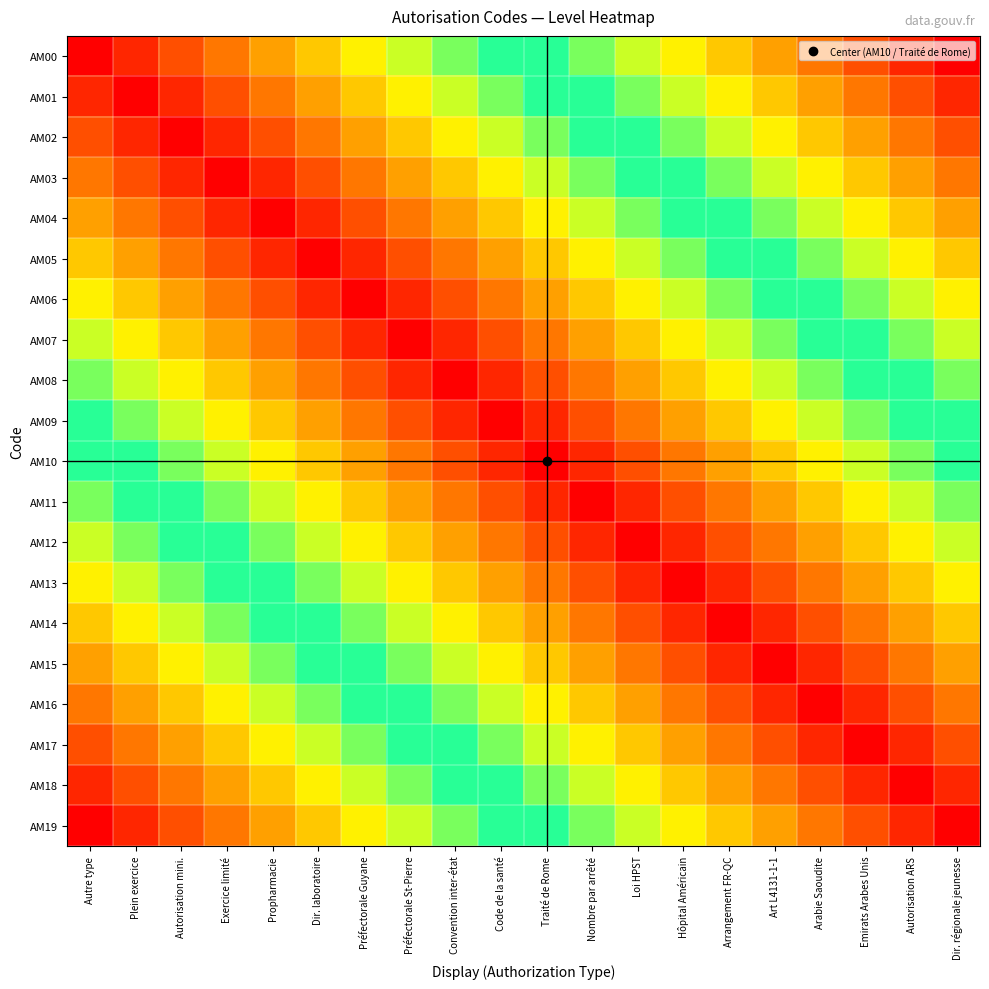

Reading right to left, what are all the values shown in this chart?

AM00: Dir. régionale jeunesse=1.0	Autorisation ARS=0.9	Emirats Arabes Unis=0.9	Arabie Saoudite=0.8	Art L4131-1-1=0.8	Arrangement FR-QC=0.7	Hôpital Américain=0.7	Loi HPST=0.6	Nombre par arrêté=0.6	Traité de Rome=0.5	Code de la santé=0.5	Convention inter-état=0.4	Préfectorale St-Pierre=0.4	Préfectorale Guyane=0.3	Dir. laboratoire=0.3	Propharmacie=0.2	Exercice limité=0.2	Autorisation mini.=0.1	Plein exercice=0.1	Autre type=0.0
AM01: Dir. régionale jeunesse=0.9	Autorisation ARS=0.9	Emirats Arabes Unis=0.8	Arabie Saoudite=0.8	Art L4131-1-1=0.7	Arrangement FR-QC=0.7	Hôpital Américain=0.6	Loi HPST=0.6	Nombre par arrêté=0.5	Traité de Rome=0.5	Code de la santé=0.4	Convention inter-état=0.4	Préfectorale St-Pierre=0.3	Préfectorale Guyane=0.3	Dir. laboratoire=0.2	Propharmacie=0.2	Exercice limité=0.1	Autorisation mini.=0.1	Plein exercice=0.0	Autre type=0.1
AM02: Dir. régionale jeunesse=0.9	Autorisation ARS=0.8	Emirats Arabes Unis=0.8	Arabie Saoudite=0.7	Art L4131-1-1=0.7	Arrangement FR-QC=0.6	Hôpital Américain=0.6	Loi HPST=0.5	Nombre par arrêté=0.5	Traité de Rome=0.4	Code de la santé=0.4	Convention inter-état=0.3	Préfectorale St-Pierre=0.3	Préfectorale Guyane=0.2	Dir. laboratoire=0.2	Propharmacie=0.1	Exercice limité=0.1	Autorisation mini.=0.0	Plein exercice=0.1	Autre type=0.1
AM03: Dir. régionale jeunesse=0.8	Autorisation ARS=0.8	Emirats Arabes Unis=0.7	Arabie Saoudite=0.7	Art L4131-1-1=0.6	Arrangement FR-QC=0.6	Hôpital Américain=0.5	Loi HPST=0.5	Nombre par arrêté=0.4	Traité de Rome=0.4	Code de la santé=0.3	Convention inter-état=0.3	Préfectorale St-Pierre=0.2	Préfectorale Guyane=0.2	Dir. laboratoire=0.1	Propharmacie=0.1	Exercice limité=0.0	Autorisation mini.=0.1	Plein exercice=0.1	Autre type=0.2
AM04: Dir. régionale jeunesse=0.8	Autorisation ARS=0.7	Emirats Arabes Unis=0.7	Arabie Saoudite=0.6	Art L4131-1-1=0.6	Arrangement FR-QC=0.5	Hôpital Américain=0.5	Loi HPST=0.4	Nombre par arrêté=0.4	Traité de Rome=0.3	Code de la santé=0.3	Convention inter-état=0.2	Préfectorale St-Pierre=0.2	Préfectorale Guyane=0.1	Dir. laboratoire=0.1	Propharmacie=0.0	Exercice limité=0.1	Autorisation mini.=0.1	Plein exercice=0.2	Autre type=0.2
AM05: Dir. régionale jeunesse=0.7	Autorisation ARS=0.7	Emirats Arabes Unis=0.6	Arabie Saoudite=0.6	Art L4131-1-1=0.5	Arrangement FR-QC=0.5	Hôpital Américain=0.4	Loi HPST=0.4	Nombre par arrêté=0.3	Traité de Rome=0.3	Code de la santé=0.2	Convention inter-état=0.2	Préfectorale St-Pierre=0.1	Préfectorale Guyane=0.1	Dir. laboratoire=0.0	Propharmacie=0.1	Exercice limité=0.1	Autorisation mini.=0.2	Plein exercice=0.2	Autre type=0.3
AM06: Dir. régionale jeunesse=0.7	Autorisation ARS=0.6	Emirats Arabes Unis=0.6	Arabie Saoudite=0.5	Art L4131-1-1=0.5	Arrangement FR-QC=0.4	Hôpital Américain=0.4	Loi HPST=0.3	Nombre par arrêté=0.3	Traité de Rome=0.2	Code de la santé=0.2	Convention inter-état=0.1	Préfectorale St-Pierre=0.1	Préfectorale Guyane=0.0	Dir. laboratoire=0.1	Propharmacie=0.1	Exercice limité=0.2	Autorisation mini.=0.2	Plein exercice=0.3	Autre type=0.3
AM07: Dir. régionale jeunesse=0.6	Autorisation ARS=0.6	Emirats Arabes Unis=0.5	Arabie Saoudite=0.5	Art L4131-1-1=0.4	Arrangement FR-QC=0.4	Hôpital Américain=0.3	Loi HPST=0.3	Nombre par arrêté=0.2	Traité de Rome=0.2	Code de la santé=0.1	Convention inter-état=0.1	Préfectorale St-Pierre=0.0	Préfectorale Guyane=0.1	Dir. laboratoire=0.1	Propharmacie=0.2	Exercice limité=0.2	Autorisation mini.=0.3	Plein exercice=0.3	Autre type=0.4
AM08: Dir. régionale jeunesse=0.6	Autorisation ARS=0.5	Emirats Arabes Unis=0.5	Arabie Saoudite=0.4	Art L4131-1-1=0.4	Arrangement FR-QC=0.3	Hôpital Américain=0.3	Loi HPST=0.2	Nombre par arrêté=0.2	Traité de Rome=0.1	Code de la santé=0.1	Convention inter-état=0.0	Préfectorale St-Pierre=0.1	Préfectorale Guyane=0.1	Dir. laboratoire=0.2	Propharmacie=0.2	Exercice limité=0.3	Autorisation mini.=0.3	Plein exercice=0.4	Autre type=0.4
AM09: Dir. régionale jeunesse=0.5	Autorisation ARS=0.5	Emirats Arabes Unis=0.4	Arabie Saoudite=0.4	Art L4131-1-1=0.3	Arrangement FR-QC=0.3	Hôpital Américain=0.2	Loi HPST=0.2	Nombre par arrêté=0.1	Traité de Rome=0.1	Code de la santé=0.0	Convention inter-état=0.1	Préfectorale St-Pierre=0.1	Préfectorale Guyane=0.2	Dir. laboratoire=0.2	Propharmacie=0.3	Exercice limité=0.3	Autorisation mini.=0.4	Plein exercice=0.4	Autre type=0.5
AM10: Dir. régionale jeunesse=0.5	Autorisation ARS=0.4	Emirats Arabes Unis=0.4	Arabie Saoudite=0.3	Art L4131-1-1=0.3	Arrangement FR-QC=0.2	Hôpital Américain=0.2	Loi HPST=0.1	Nombre par arrêté=0.1	Traité de Rome=0.0	Code de la santé=0.1	Convention inter-état=0.1	Préfectorale St-Pierre=0.2	Préfectorale Guyane=0.2	Dir. laboratoire=0.3	Propharmacie=0.3	Exercice limité=0.4	Autorisation mini.=0.4	Plein exercice=0.5	Autre type=0.5
AM11: Dir. régionale jeunesse=0.4	Autorisation ARS=0.4	Emirats Arabes Unis=0.3	Arabie Saoudite=0.3	Art L4131-1-1=0.2	Arrangement FR-QC=0.2	Hôpital Américain=0.1	Loi HPST=0.1	Nombre par arrêté=0.0	Traité de Rome=0.1	Code de la santé=0.1	Convention inter-état=0.2	Préfectorale St-Pierre=0.2	Préfectorale Guyane=0.3	Dir. laboratoire=0.3	Propharmacie=0.4	Exercice limité=0.4	Autorisation mini.=0.5	Plein exercice=0.5	Autre type=0.6
AM12: Dir. régionale jeunesse=0.4	Autorisation ARS=0.3	Emirats Arabes Unis=0.3	Arabie Saoudite=0.2	Art L4131-1-1=0.2	Arrangement FR-QC=0.1	Hôpital Américain=0.1	Loi HPST=0.0	Nombre par arrêté=0.1	Traité de Rome=0.1	Code de la santé=0.2	Convention inter-état=0.2	Préfectorale St-Pierre=0.3	Préfectorale Guyane=0.3	Dir. laboratoire=0.4	Propharmacie=0.4	Exercice limité=0.5	Autorisation mini.=0.5	Plein exercice=0.6	Autre type=0.6
AM13: Dir. régionale jeunesse=0.3	Autorisation ARS=0.3	Emirats Arabes Unis=0.2	Arabie Saoudite=0.2	Art L4131-1-1=0.1	Arrangement FR-QC=0.1	Hôpital Américain=0.0	Loi HPST=0.1	Nombre par arrêté=0.1	Traité de Rome=0.2	Code de la santé=0.2	Convention inter-état=0.3	Préfectorale St-Pierre=0.3	Préfectorale Guyane=0.4	Dir. laboratoire=0.4	Propharmacie=0.5	Exercice limité=0.5	Autorisation mini.=0.6	Plein exercice=0.6	Autre type=0.7
AM14: Dir. régionale jeunesse=0.3	Autorisation ARS=0.2	Emirats Arabes Unis=0.2	Arabie Saoudite=0.1	Art L4131-1-1=0.1	Arrangement FR-QC=0.0	Hôpital Américain=0.1	Loi HPST=0.1	Nombre par arrêté=0.2	Traité de Rome=0.2	Code de la santé=0.3	Convention inter-état=0.3	Préfectorale St-Pierre=0.4	Préfectorale Guyane=0.4	Dir. laboratoire=0.5	Propharmacie=0.5	Exercice limité=0.6	Autorisation mini.=0.6	Plein exercice=0.7	Autre type=0.7
AM15: Dir. régionale jeunesse=0.2	Autorisation ARS=0.2	Emirats Arabes Unis=0.1	Arabie Saoudite=0.1	Art L4131-1-1=0.0	Arrangement FR-QC=0.1	Hôpital Américain=0.1	Loi HPST=0.2	Nombre par arrêté=0.2	Traité de Rome=0.3	Code de la santé=0.3	Convention inter-état=0.4	Préfectorale St-Pierre=0.4	Préfectorale Guyane=0.5	Dir. laboratoire=0.5	Propharmacie=0.6	Exercice limité=0.6	Autorisation mini.=0.7	Plein exercice=0.7	Autre type=0.8
AM16: Dir. régionale jeunesse=0.2	Autorisation ARS=0.1	Emirats Arabes Unis=0.1	Arabie Saoudite=0.0	Art L4131-1-1=0.1	Arrangement FR-QC=0.1	Hôpital Américain=0.2	Loi HPST=0.2	Nombre par arrêté=0.3	Traité de Rome=0.3	Code de la santé=0.4	Convention inter-état=0.4	Préfectorale St-Pierre=0.5	Préfectorale Guyane=0.5	Dir. laboratoire=0.6	Propharmacie=0.6	Exercice limité=0.7	Autorisation mini.=0.7	Plein exercice=0.8	Autre type=0.8
AM17: Dir. régionale jeunesse=0.1	Autorisation ARS=0.1	Emirats Arabes Unis=0.0	Arabie Saoudite=0.1	Art L4131-1-1=0.1	Arrangement FR-QC=0.2	Hôpital Américain=0.2	Loi HPST=0.3	Nombre par arrêté=0.3	Traité de Rome=0.4	Code de la santé=0.4	Convention inter-état=0.5	Préfectorale St-Pierre=0.5	Préfectorale Guyane=0.6	Dir. laboratoire=0.6	Propharmacie=0.7	Exercice limité=0.7	Autorisation mini.=0.8	Plein exercice=0.8	Autre type=0.9
AM18: Dir. régionale jeunesse=0.1	Autorisation ARS=0.0	Emirats Arabes Unis=0.1	Arabie Saoudite=0.1	Art L4131-1-1=0.2	Arrangement FR-QC=0.2	Hôpital Américain=0.3	Loi HPST=0.3	Nombre par arrêté=0.4	Traité de Rome=0.4	Code de la santé=0.5	Convention inter-état=0.5	Préfectorale St-Pierre=0.6	Préfectorale Guyane=0.6	Dir. laboratoire=0.7	Propharmacie=0.7	Exercice limité=0.8	Autorisation mini.=0.8	Plein exercice=0.9	Autre type=0.9
AM19: Dir. régionale jeunesse=0.0	Autorisation ARS=0.1	Emirats Arabes Unis=0.1	Arabie Saoudite=0.2	Art L4131-1-1=0.2	Arrangement FR-QC=0.3	Hôpital Américain=0.3	Loi HPST=0.4	Nombre par arrêté=0.4	Traité de Rome=0.5	Code de la santé=0.5	Convention inter-état=0.6	Préfectorale St-Pierre=0.6	Préfectorale Guyane=0.7	Dir. laboratoire=0.7	Propharmacie=0.8	Exercice limité=0.8	Autorisation mini.=0.9	Plein exercice=0.9	Autre type=1.0